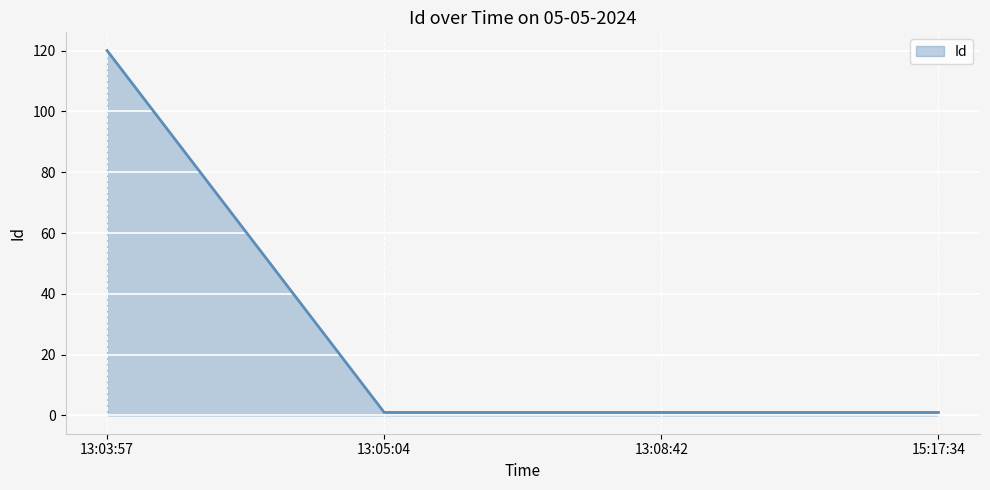

True or false: the data shows 1 at 13:05:04.

True